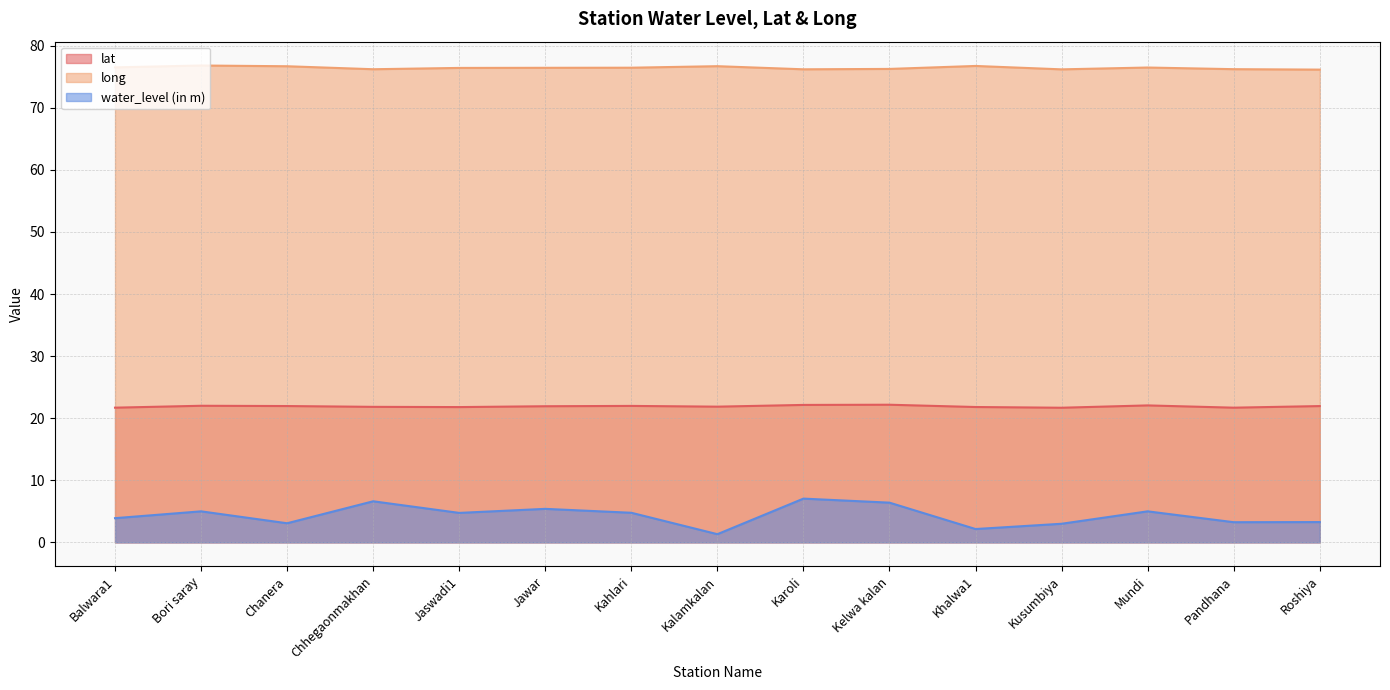

True or false: water_level (in m) has a value of 8.3 at Kahlari.

False